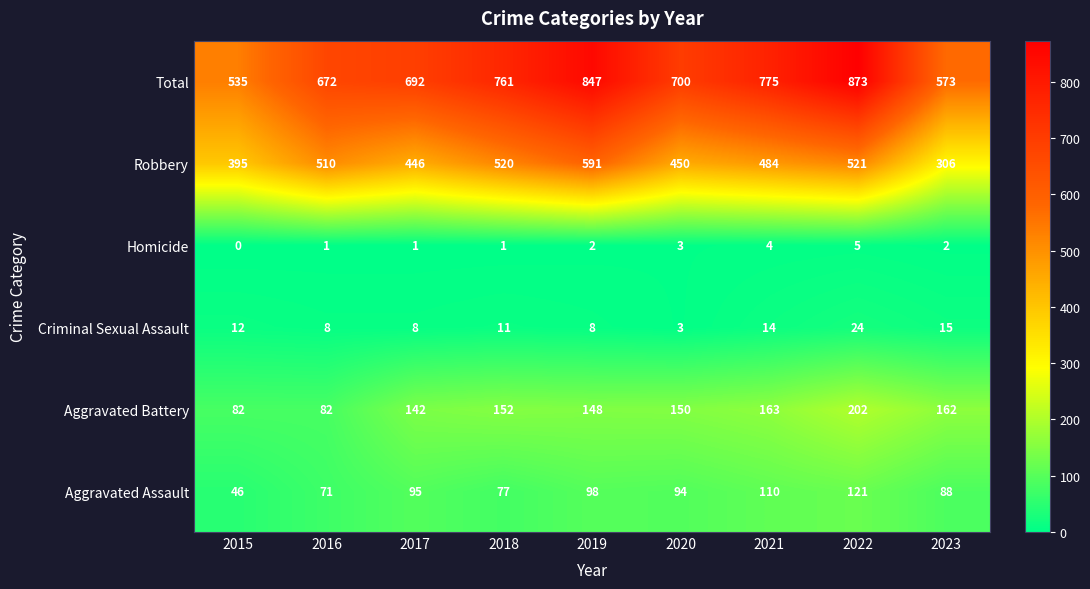

The value of Aggravated Assault at 2018 is 112. True or false?

False